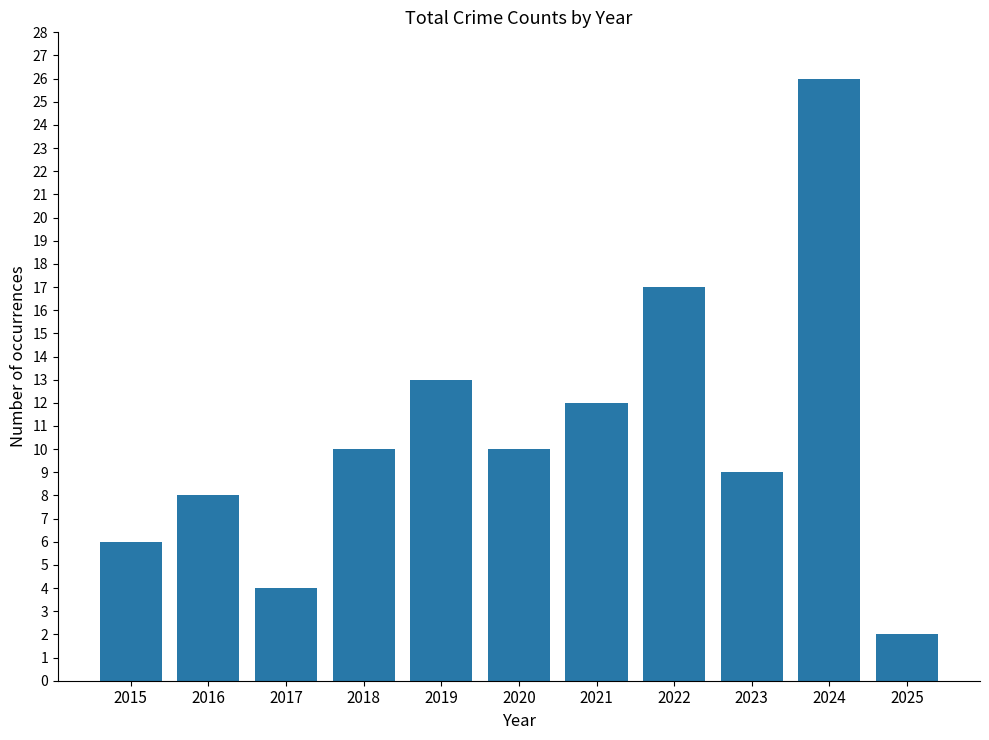

Does the chart contain any negative values?

No